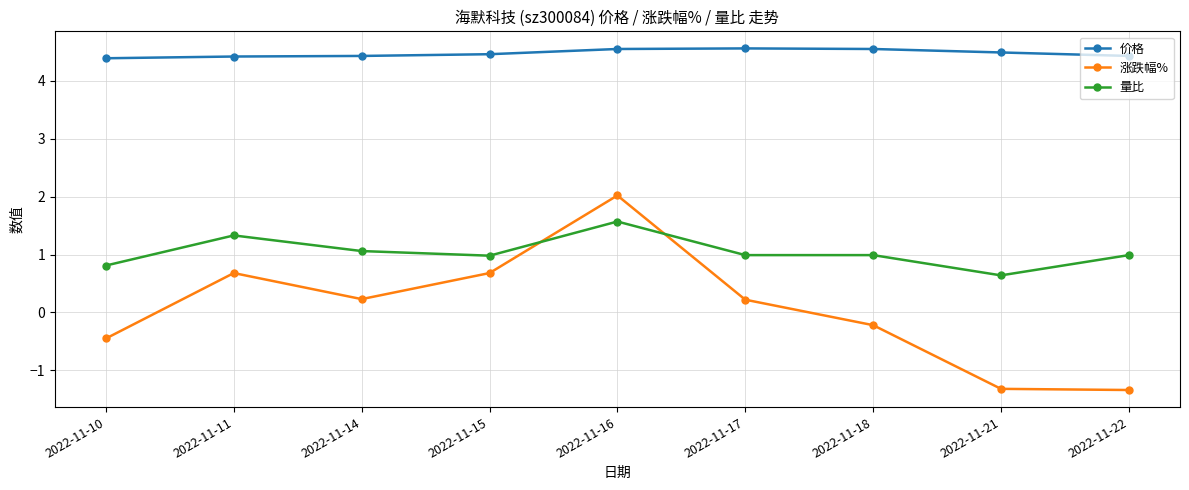

How many data points in 涨跌幅% are above 0?

5